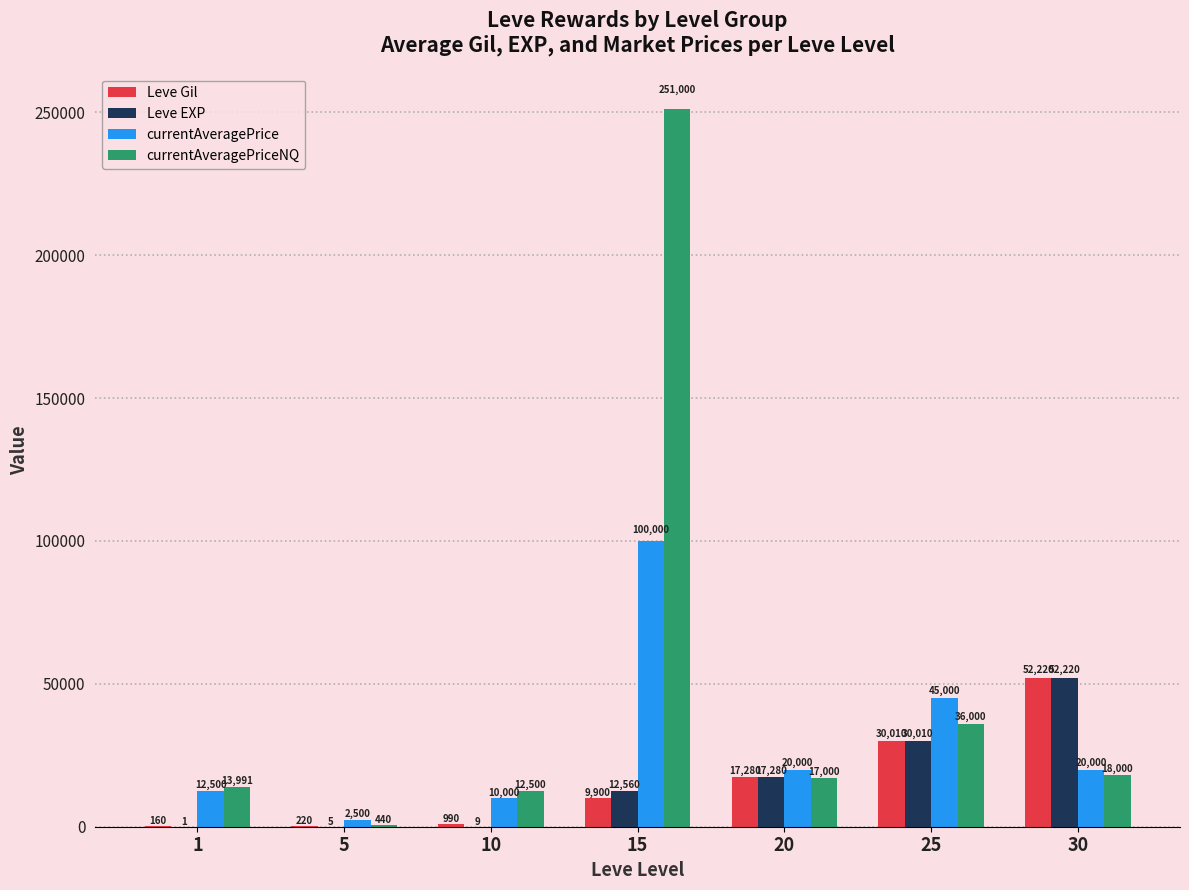

The value of Leve EXP at 20 is 17280. True or false?

True